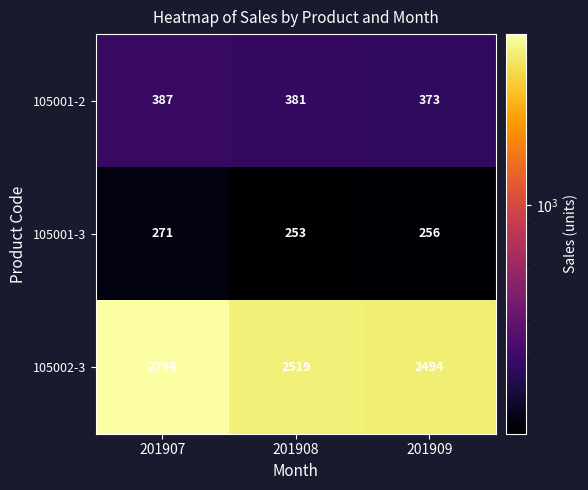

Rank the series by their maximum value, from highest to lowest.

105002-3, 105001-2, 105001-3